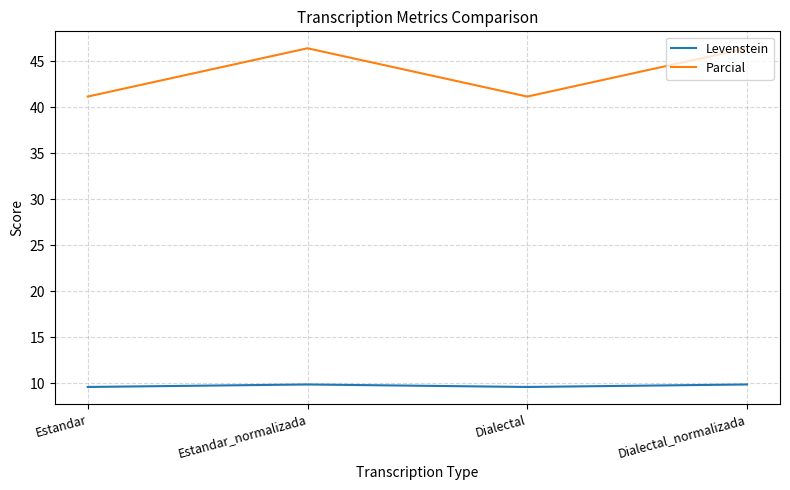

Where is the first local maximum for Parcial?

Estandar_normalizada